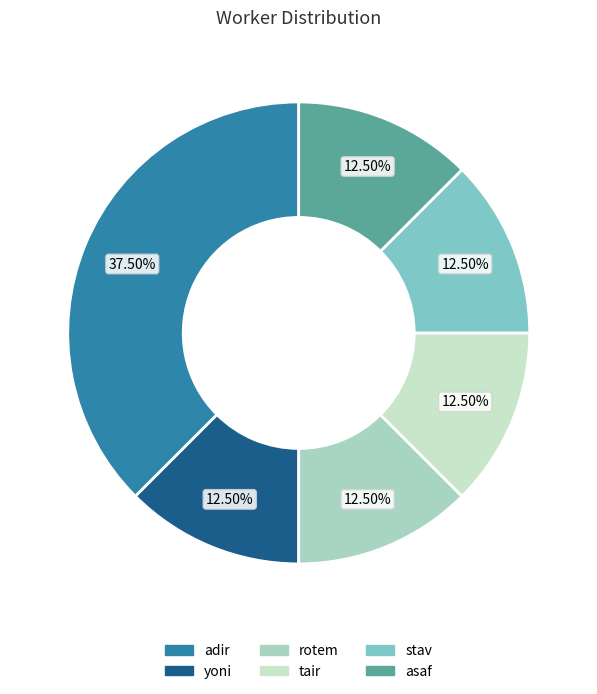

Which slice is the smallest?

yoni